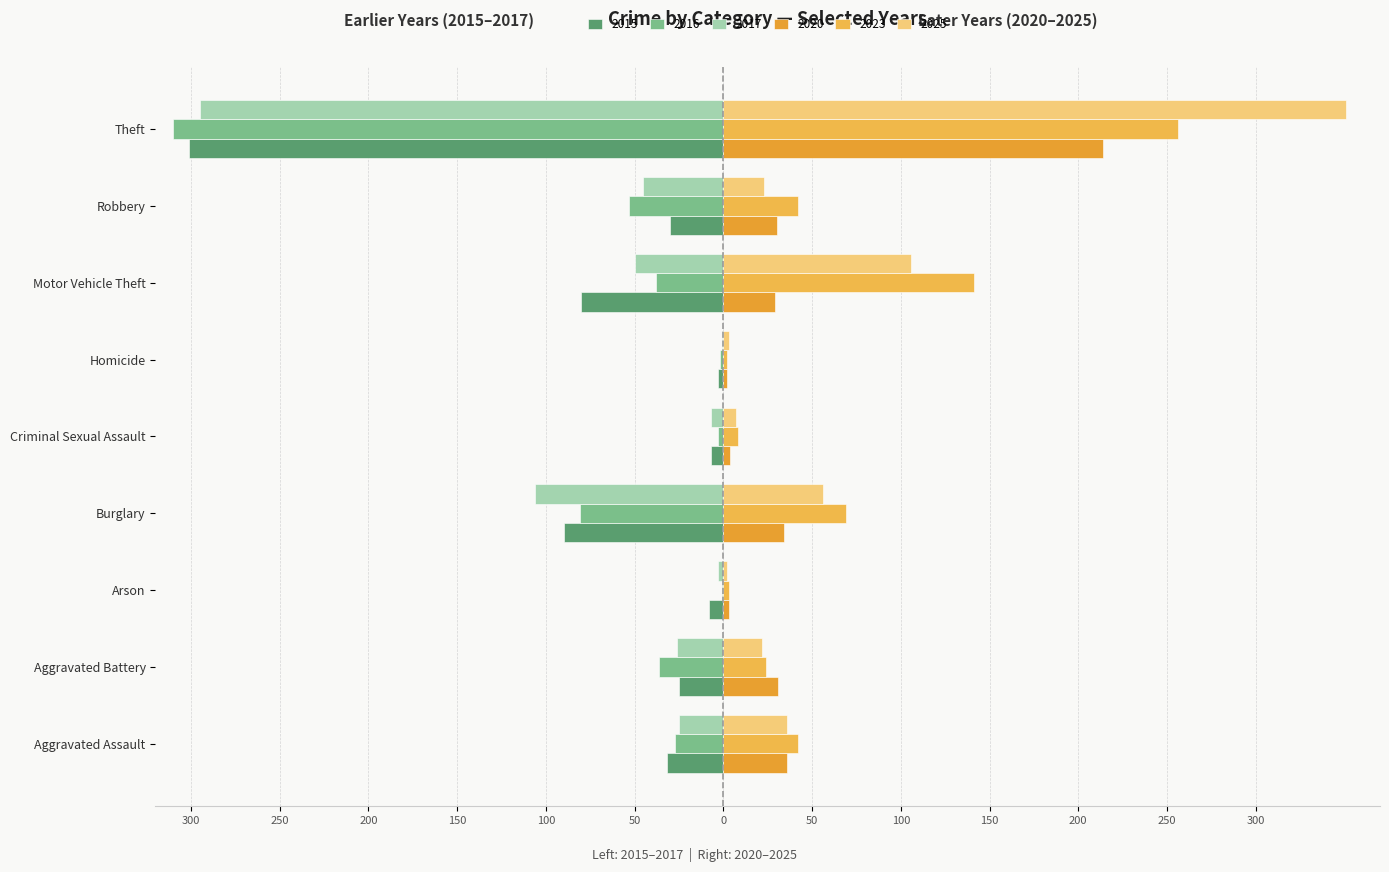

Reading left to right, list all the values displayed in this chart.

2015: -32	-25	-8	-90	-7	-3	-80	-30	-301
2016: -27	-36	-1	-81	-3	-2	-38	-53	-310
2017: -25	-26	-3	-106	-7	-1	-50	-45	-295
2020: 36	31	3	34	4	2	29	30	214
2025: 36	22	2	56	7	3	106	23	351
2023: 42	24	3	69	8	2	141	42	256